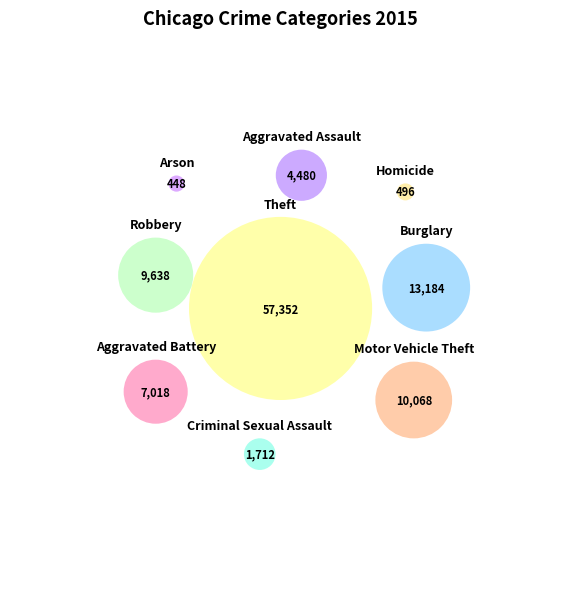

Which slice is the largest?

Theft